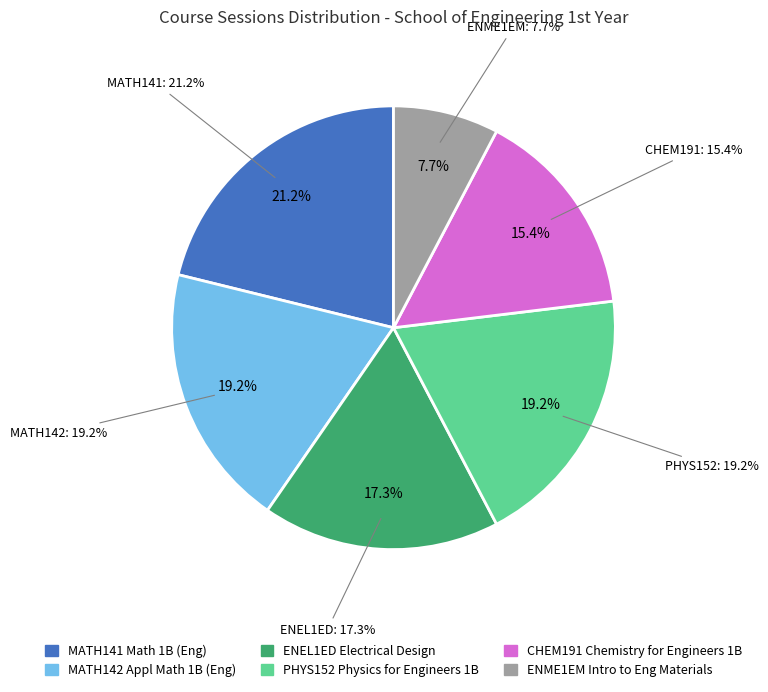

How much of the chart is everything except ENEL1ED Electrical Design?

82.7%